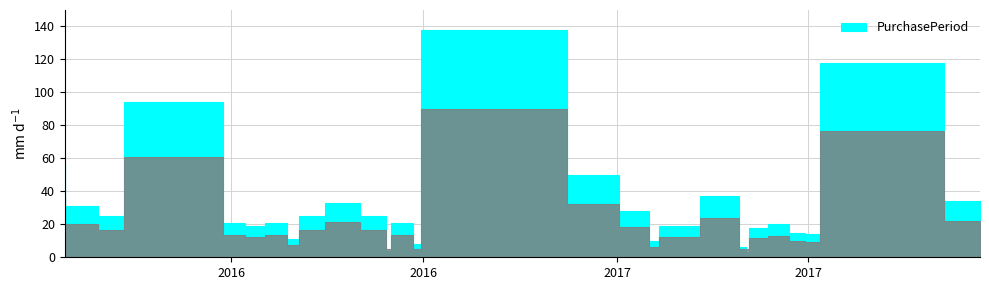

What is the change in value from 2015-12-24 to 2016-05-27?

-69